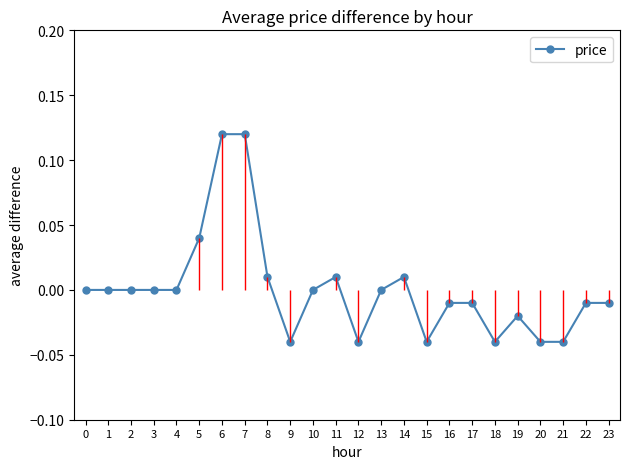

Reading left to right, list all the values displayed in this chart.

0.0	0.0	0.0	0.0	0.0	0.0	0.1	0.1	0.0	-0.0	0.0	0.0	-0.0	0.0	0.0	-0.0	-0.0	-0.0	-0.0	-0.0	-0.0	-0.0	-0.0	-0.0